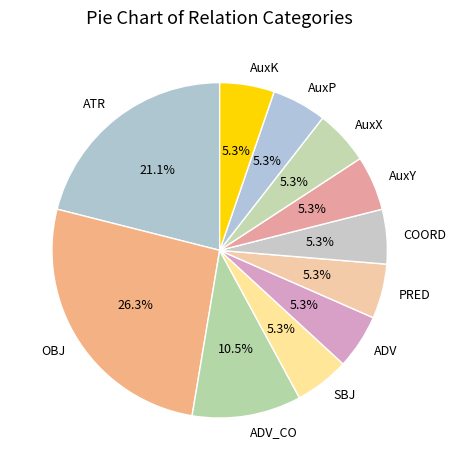

What percentage do ATR and COORD together represent?

26.3%